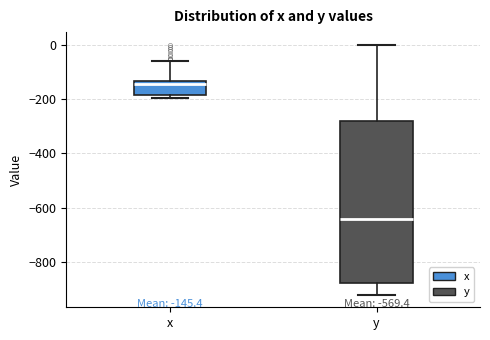

Which box has the highest median line?

x